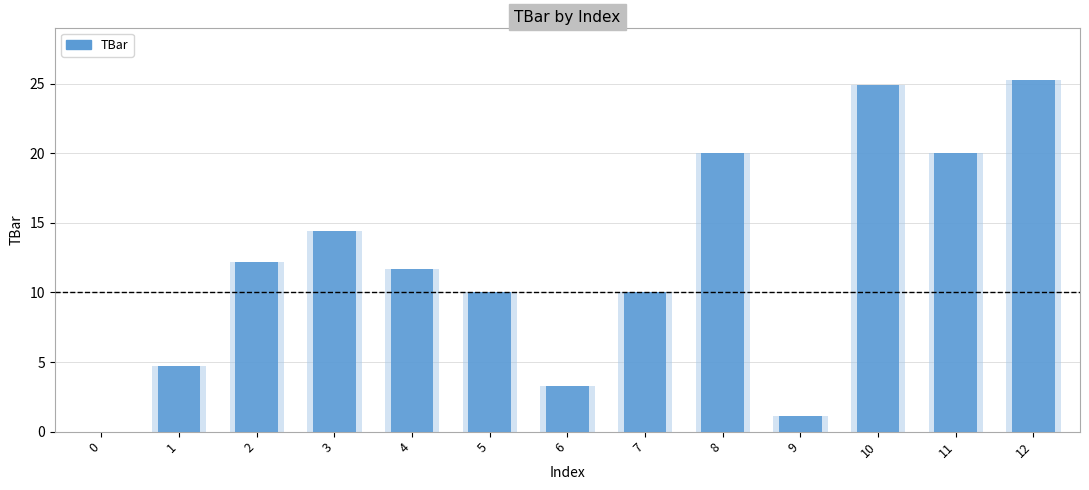

The chart shows a value of 20.0 at 11. True or false?

True